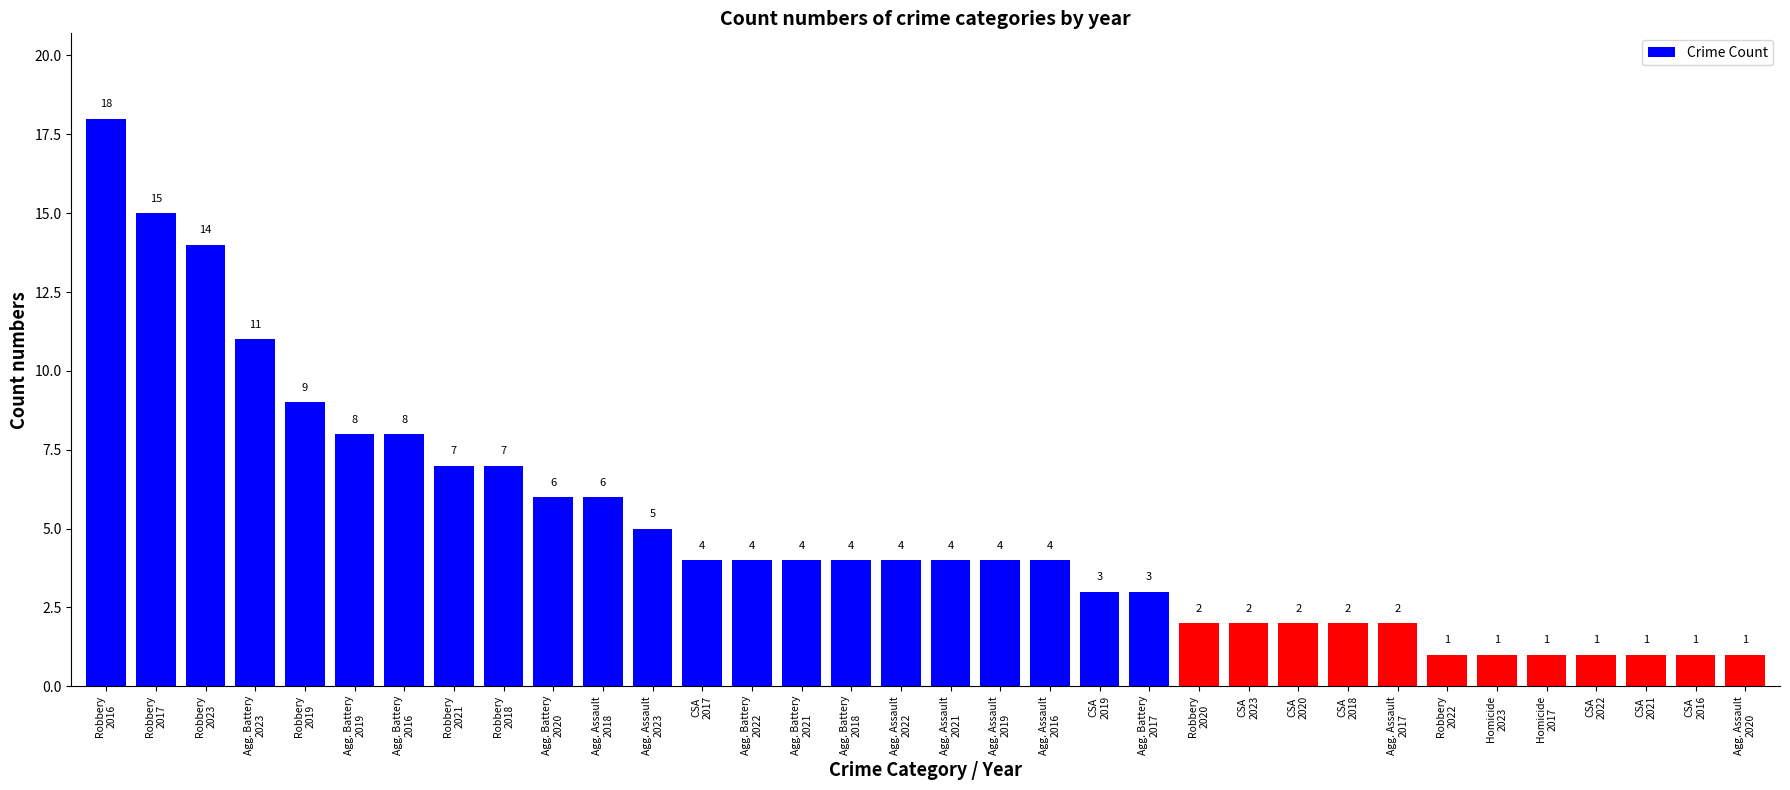

Read the value at Robbery
2020.

2